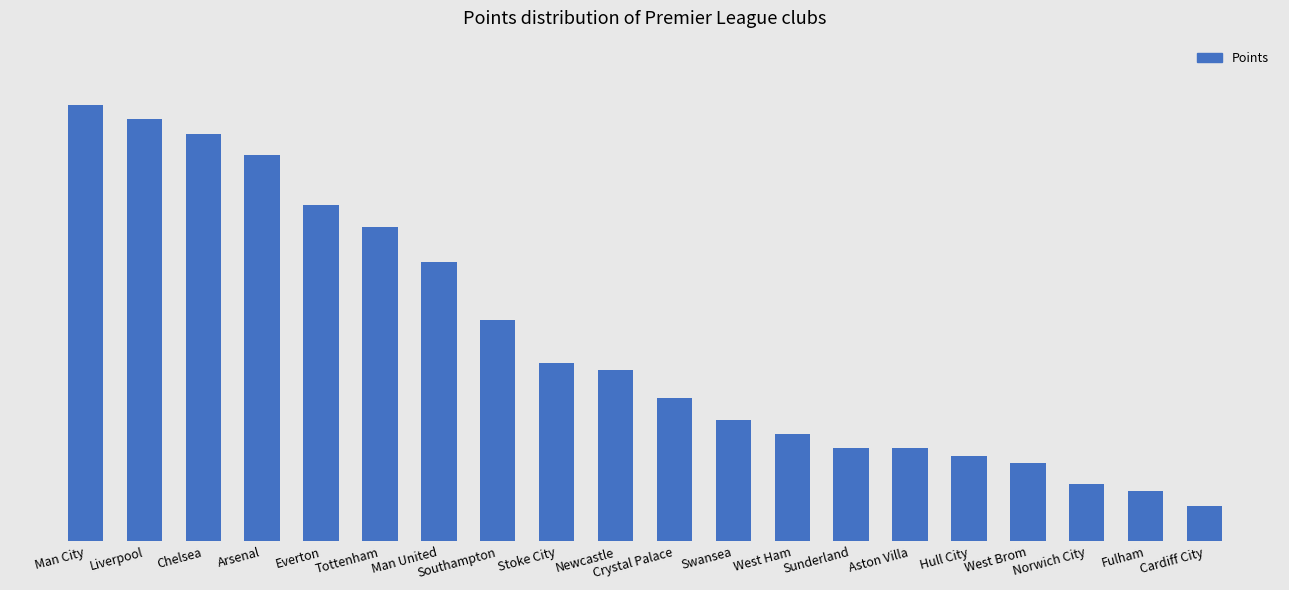

The value at Arsenal is 35. True or false?

False